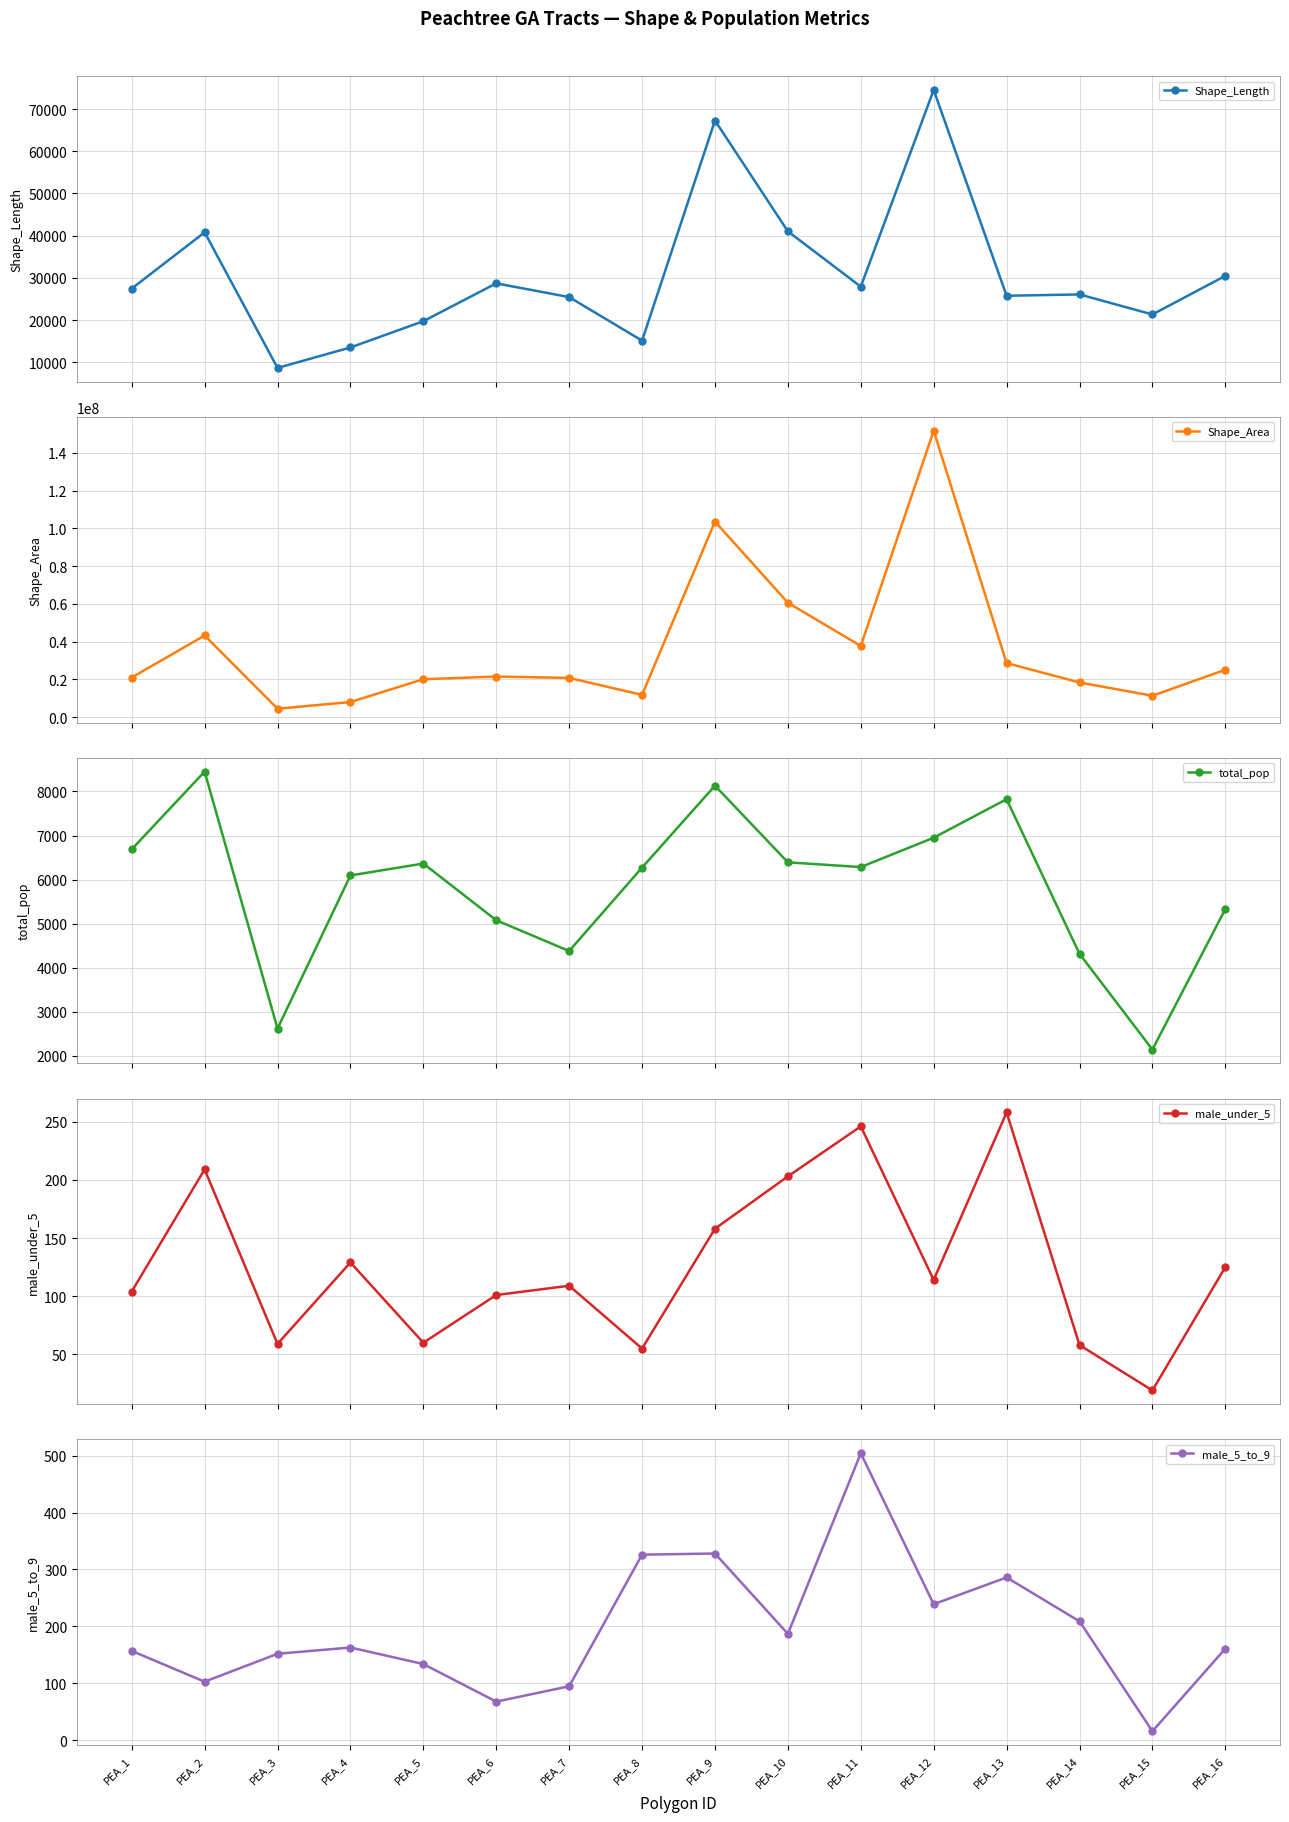

True or false: male_5_to_9 and Shape_Length intersect in this chart.

False